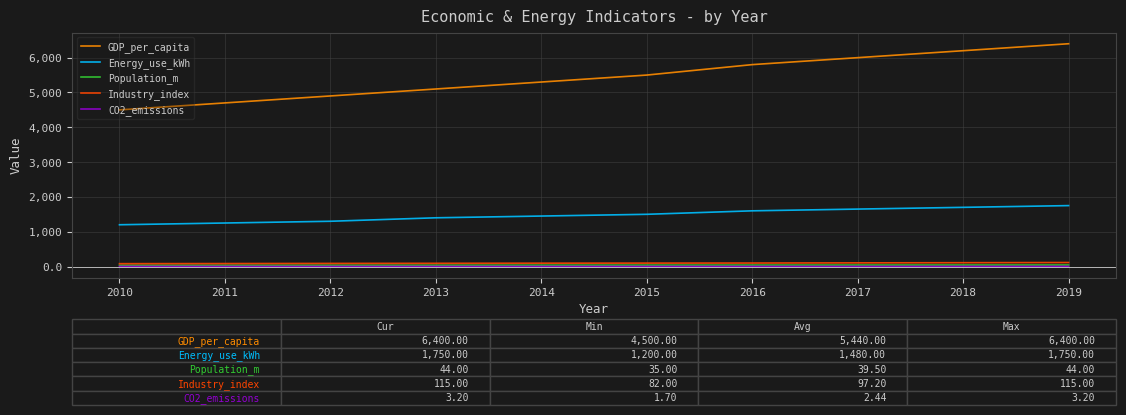

What is the spread (max minus min) of values at 2017?

5997.2